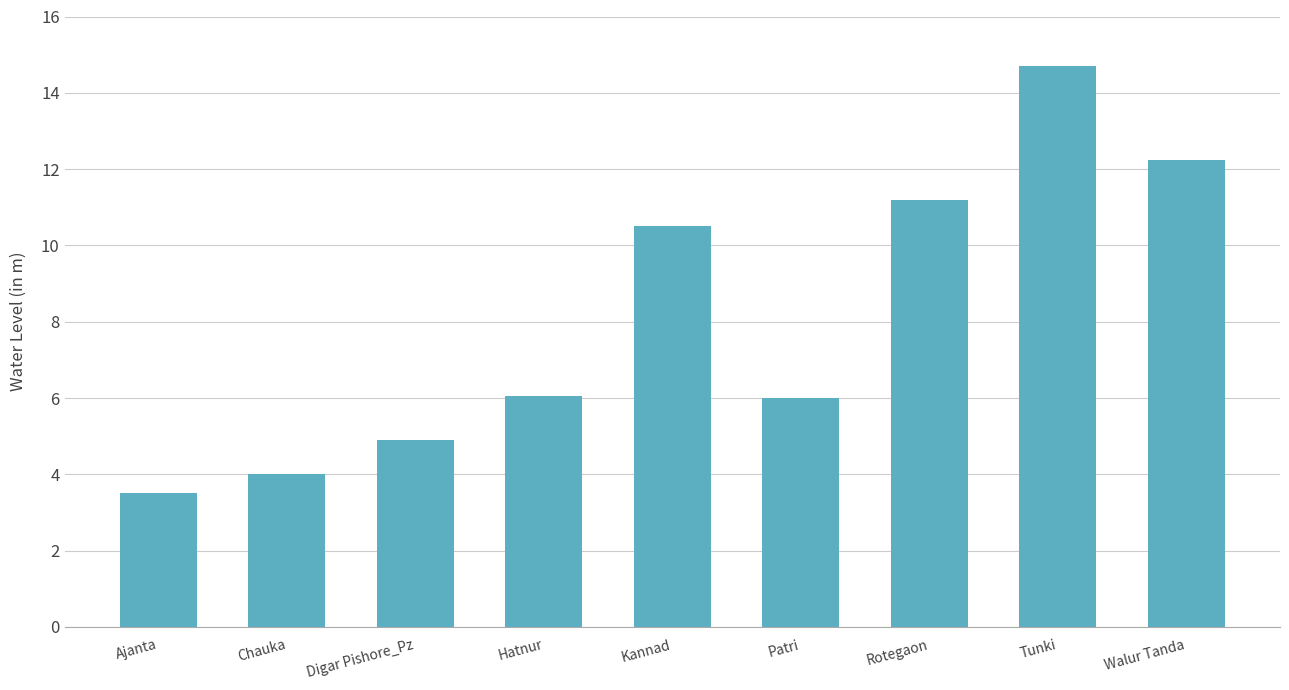

What is the minimum value shown in the chart?

3.5